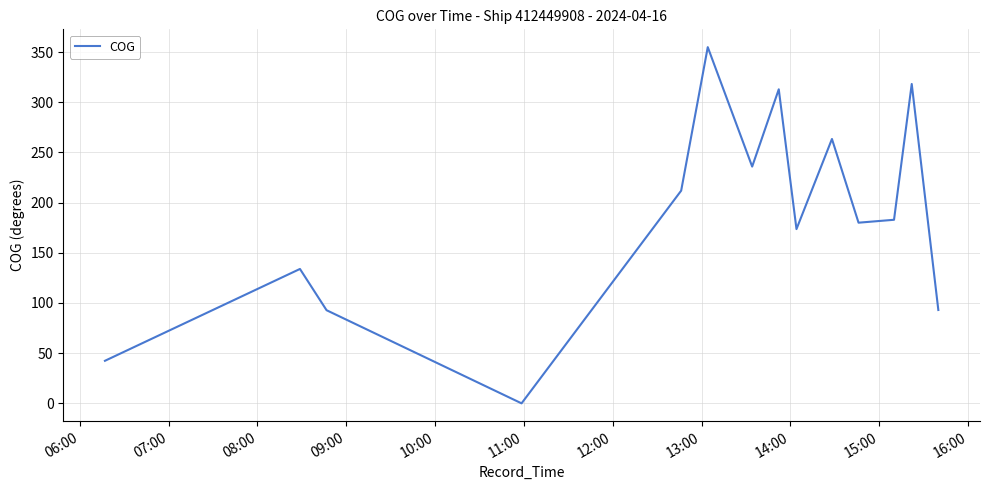

What is the difference between the maximum and minimum values?

354.9